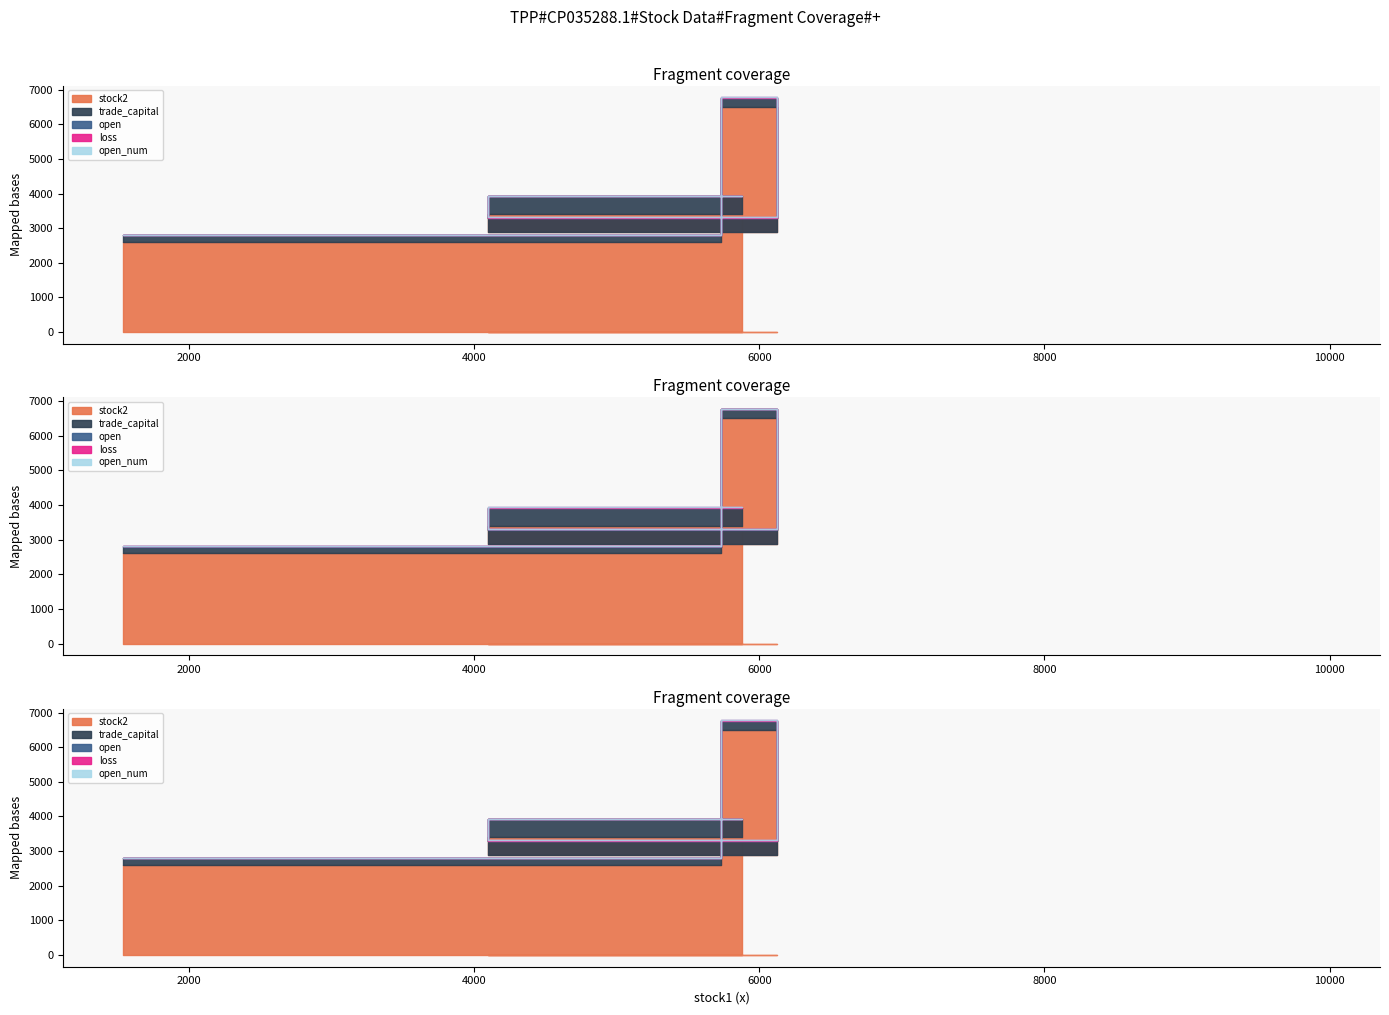

True or false: stock2 and open intersect in this chart.

False